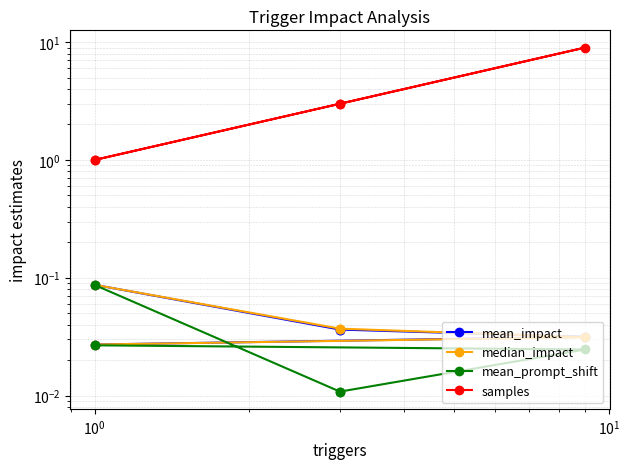

What is the difference between the maximum and minimum values in the mean_prompt_shift series?

0.1